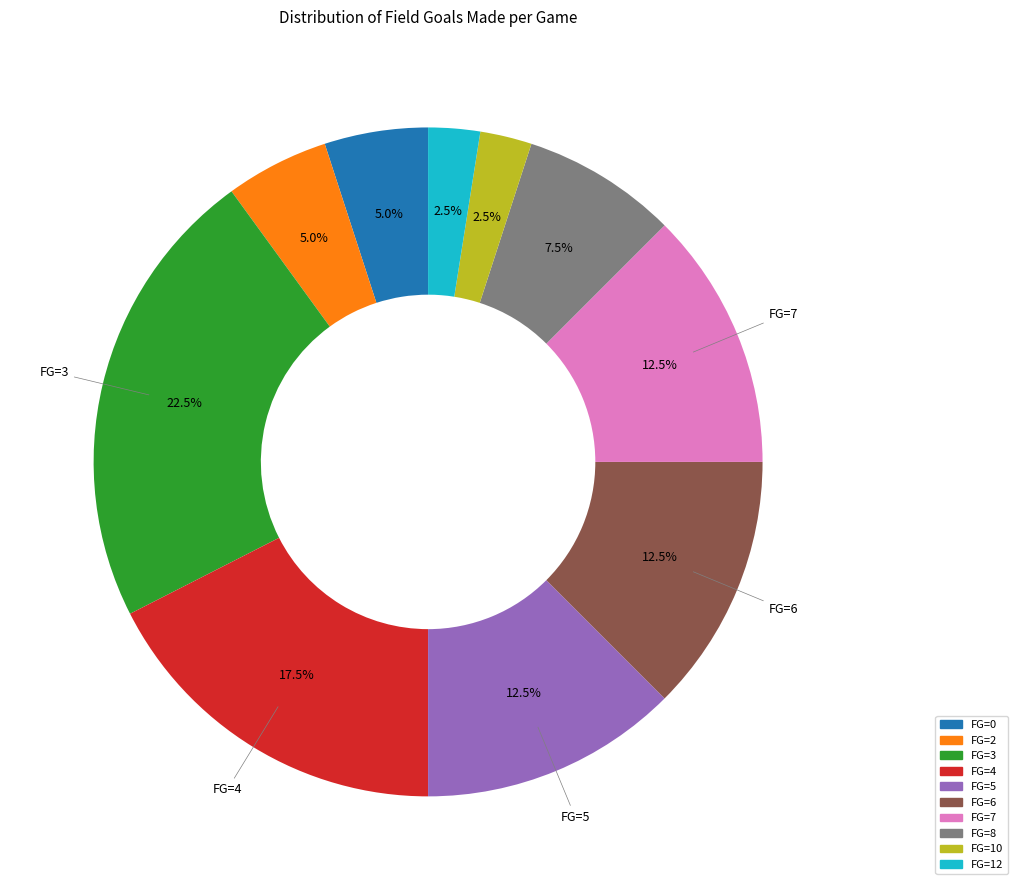

Does any single category account for the majority?

No